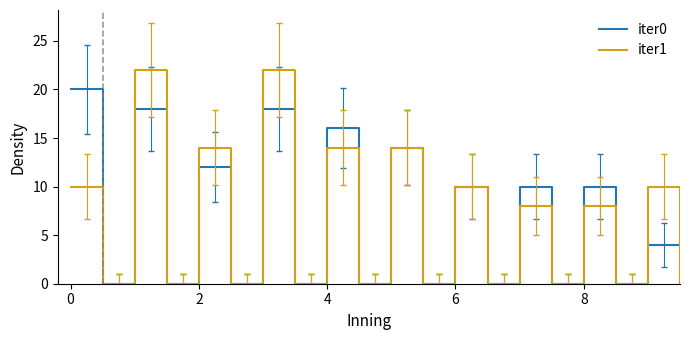

List the series in order of their peak value, lowest first.

iter0, iter1